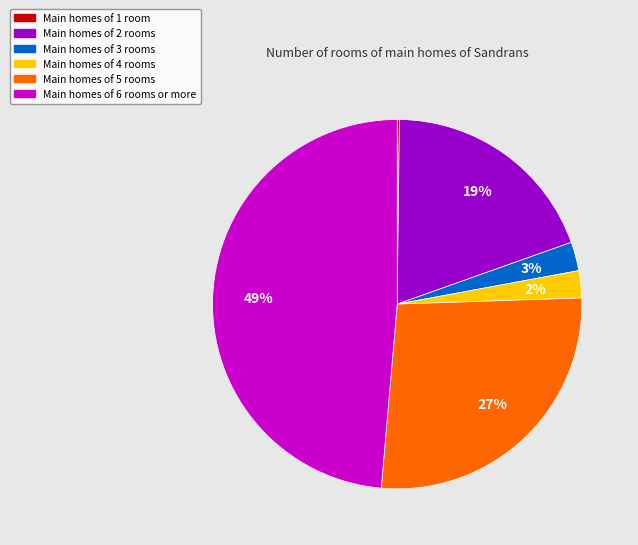

Is there any slice that represents more than half of the pie?

No